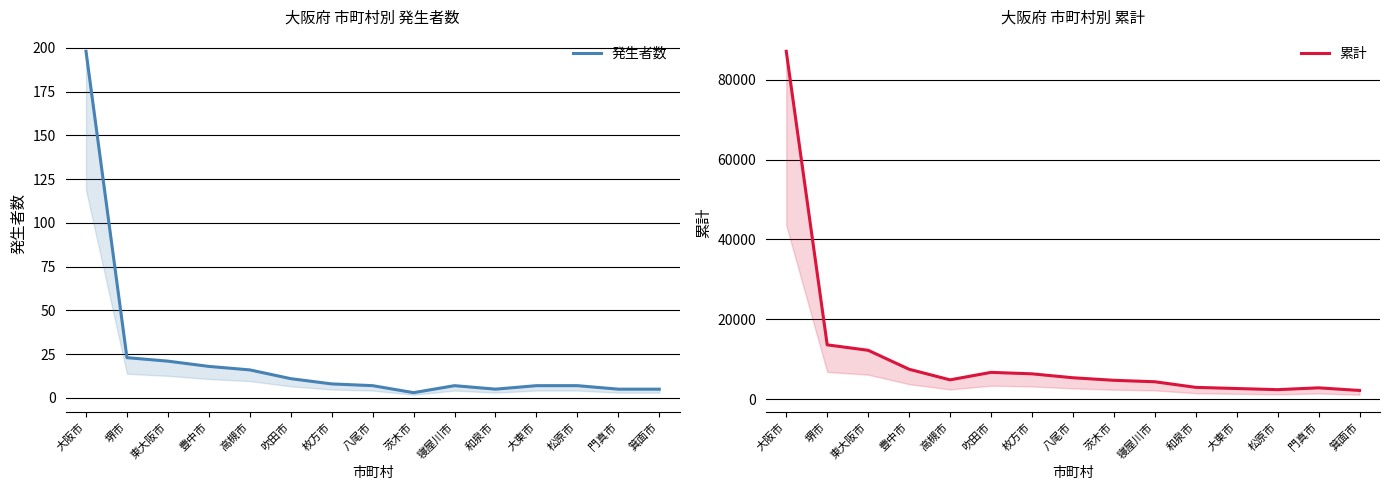

Which label corresponds to the smallest value in the chart?

茨木市